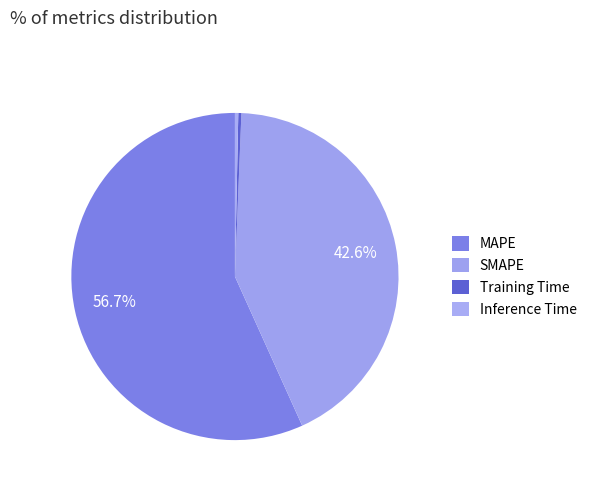

What is the majority slice?

MAPE